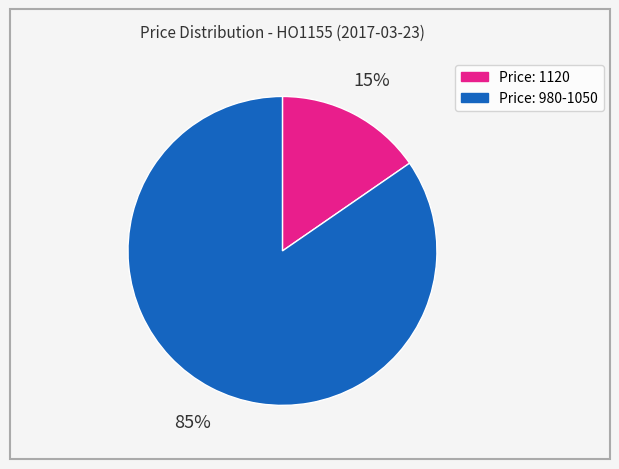

Is there a majority slice in this chart?

Yes